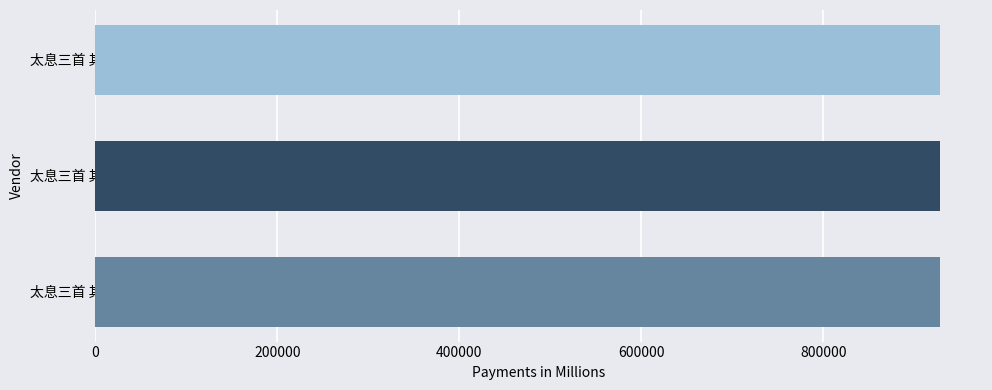

Does the chart contain any negative values?

No